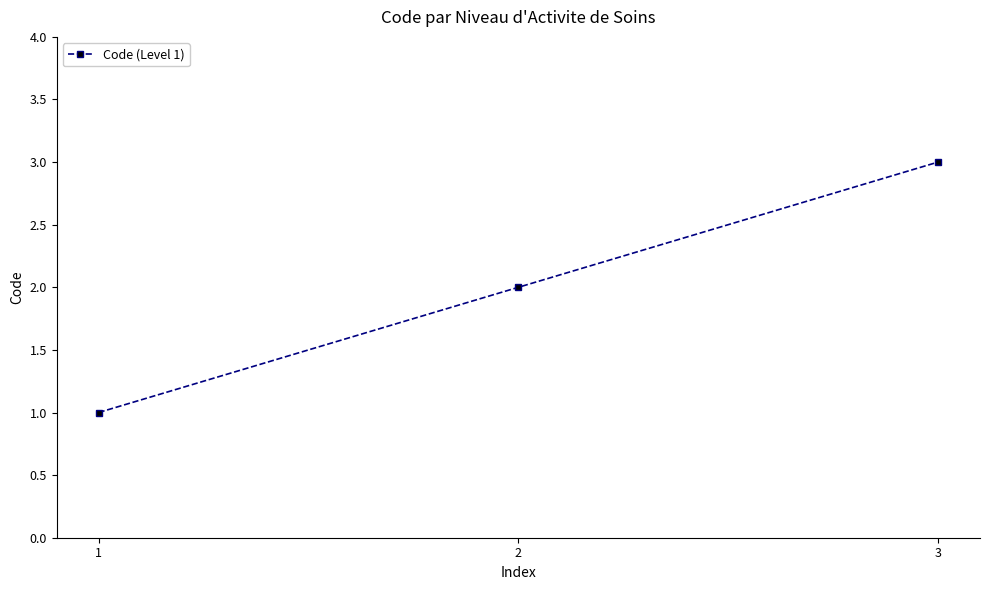

List the labels in order of value, largest first.

3, 2, 1